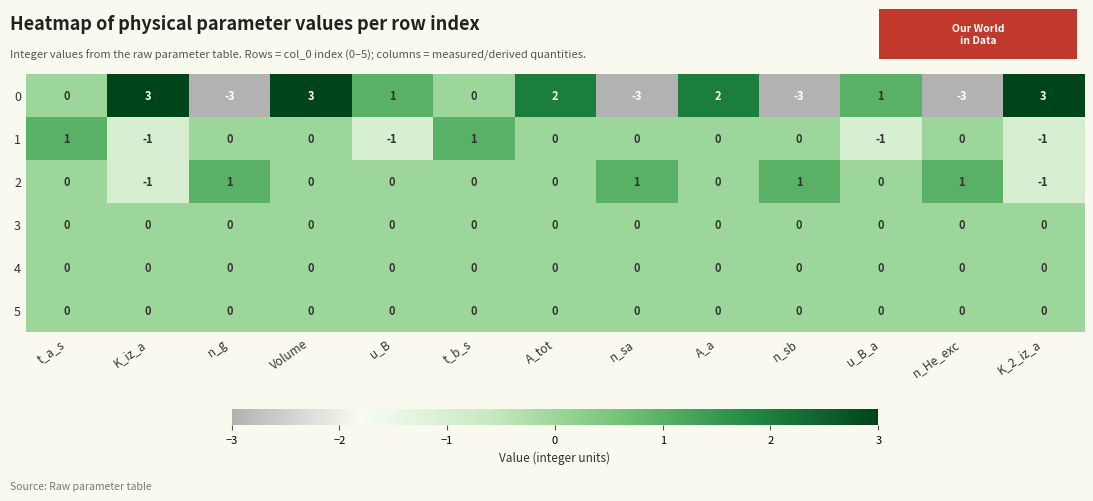

At which category is the sum across all series the highest?

Volume